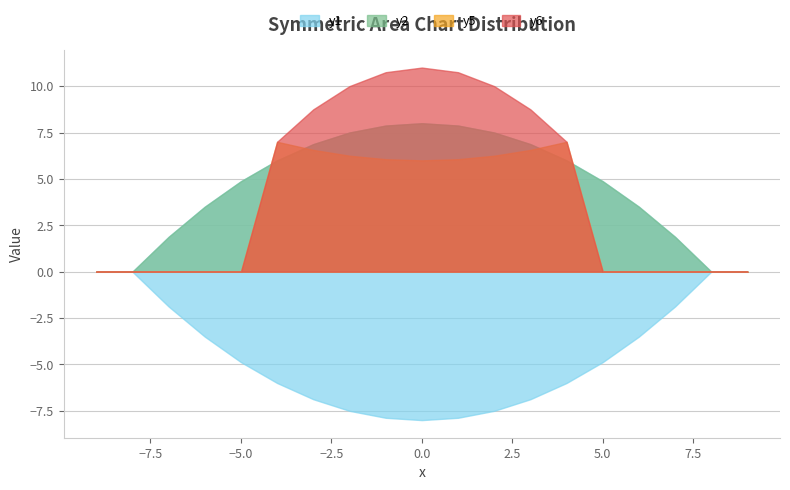

Reading left to right, what are all the values shown in this chart?

y1: -9=0.0	-8=0.0	-7=-1.9	-6=-3.5	-5=-4.9	-4=-6.0	-3=-6.9	-2=-7.5	-1=-7.9	0=-8.0	1=-7.9	2=-7.5	3=-6.9	4=-6.0	5=-4.9	6=-3.5	7=-1.9	8=0.0	9=0.0
y2: -9=0.0	-8=0.0	-7=1.9	-6=3.5	-5=4.9	-4=6.0	-3=6.9	-2=7.5	-1=7.9	0=8.0	1=7.9	2=7.5	3=6.9	4=6.0	5=4.9	6=3.5	7=1.9	8=0.0	9=0.0
y5: -9=0.0	-8=0.0	-7=0.0	-6=0.0	-5=0.0	-4=7.0	-3=6.6	-2=6.2	-1=6.1	0=6.0	1=6.1	2=6.2	3=6.6	4=7.0	5=0.0	6=0.0	7=0.0	8=0.0	9=0.0
y6: -9=0.0	-8=0.0	-7=0.0	-6=0.0	-5=0.0	-4=7.0	-3=8.8	-2=10.0	-1=10.8	0=11.0	1=10.8	2=10.0	3=8.8	4=7.0	5=0.0	6=0.0	7=0.0	8=0.0	9=0.0